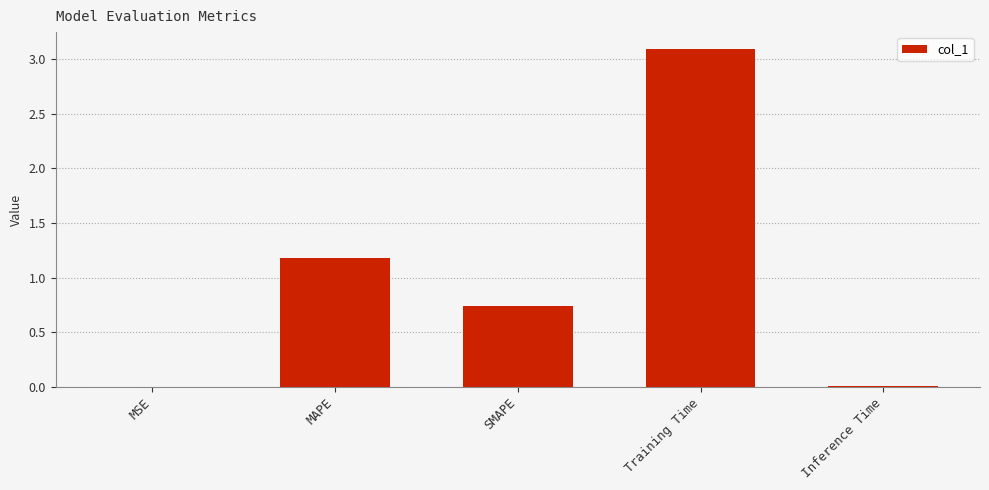

Read the value at MAPE.

1.2